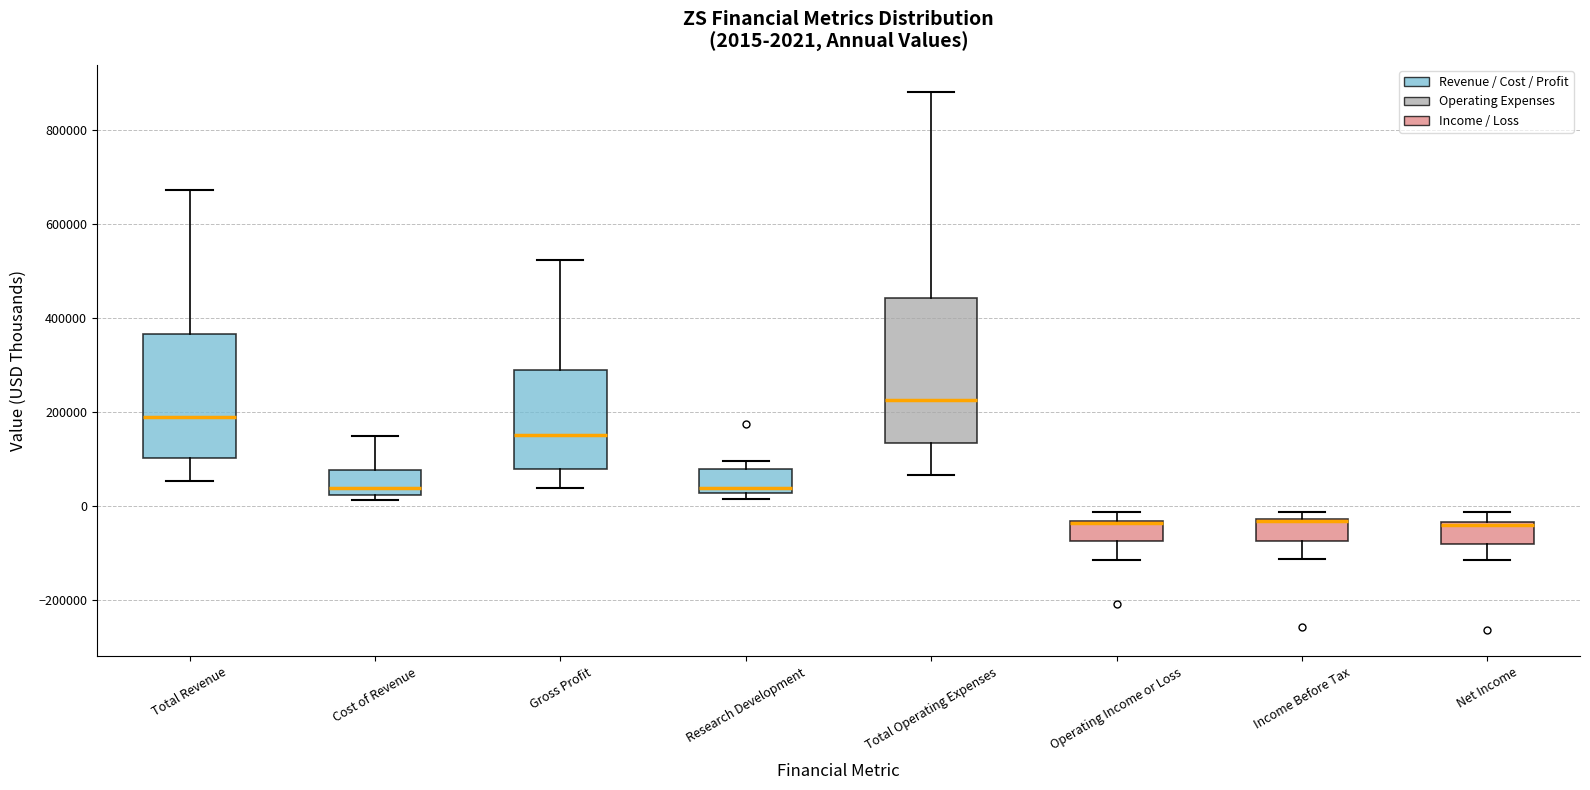

Comparing the boxes themselves (not the whiskers), which one is the tallest?

Total Operating Expenses